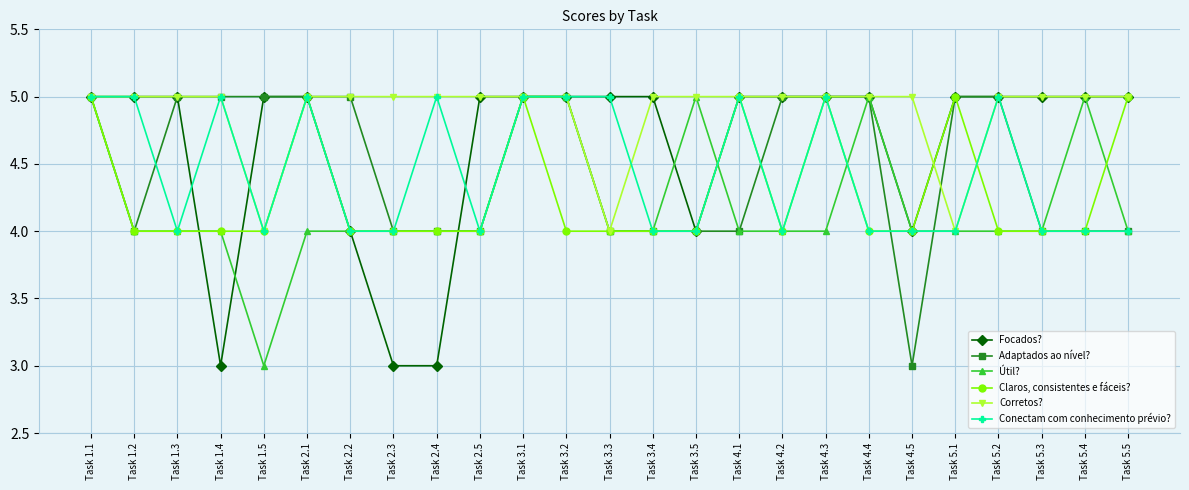

What position from the left is Task 1.3?

3